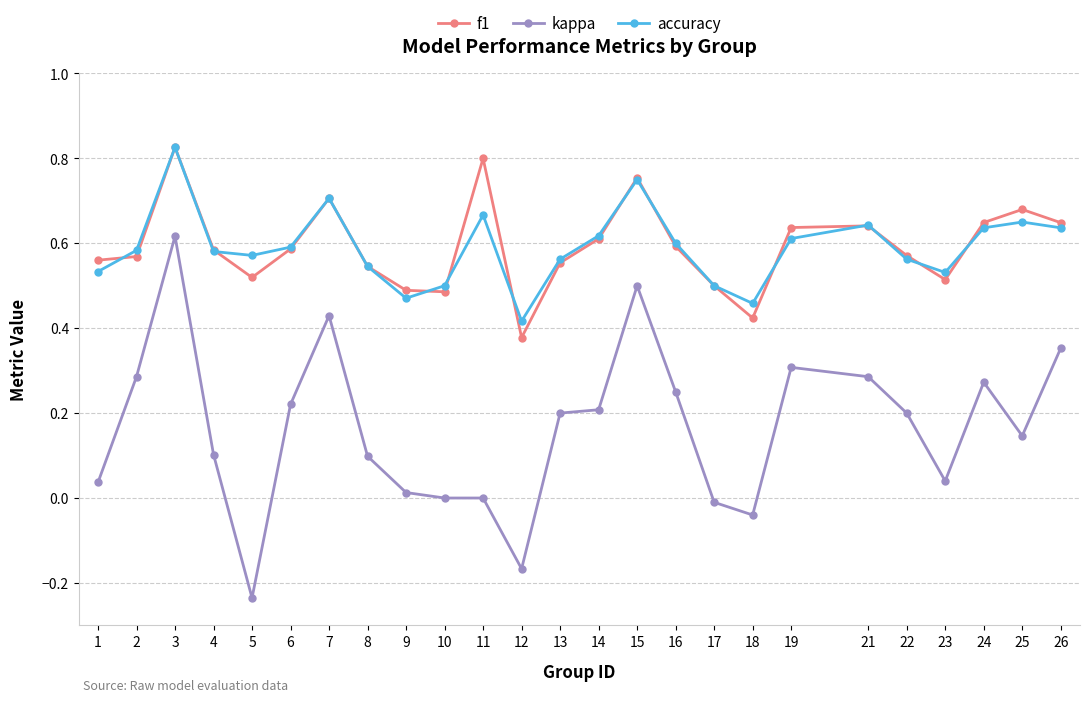

What are all the series names shown in the legend?

f1, kappa, accuracy